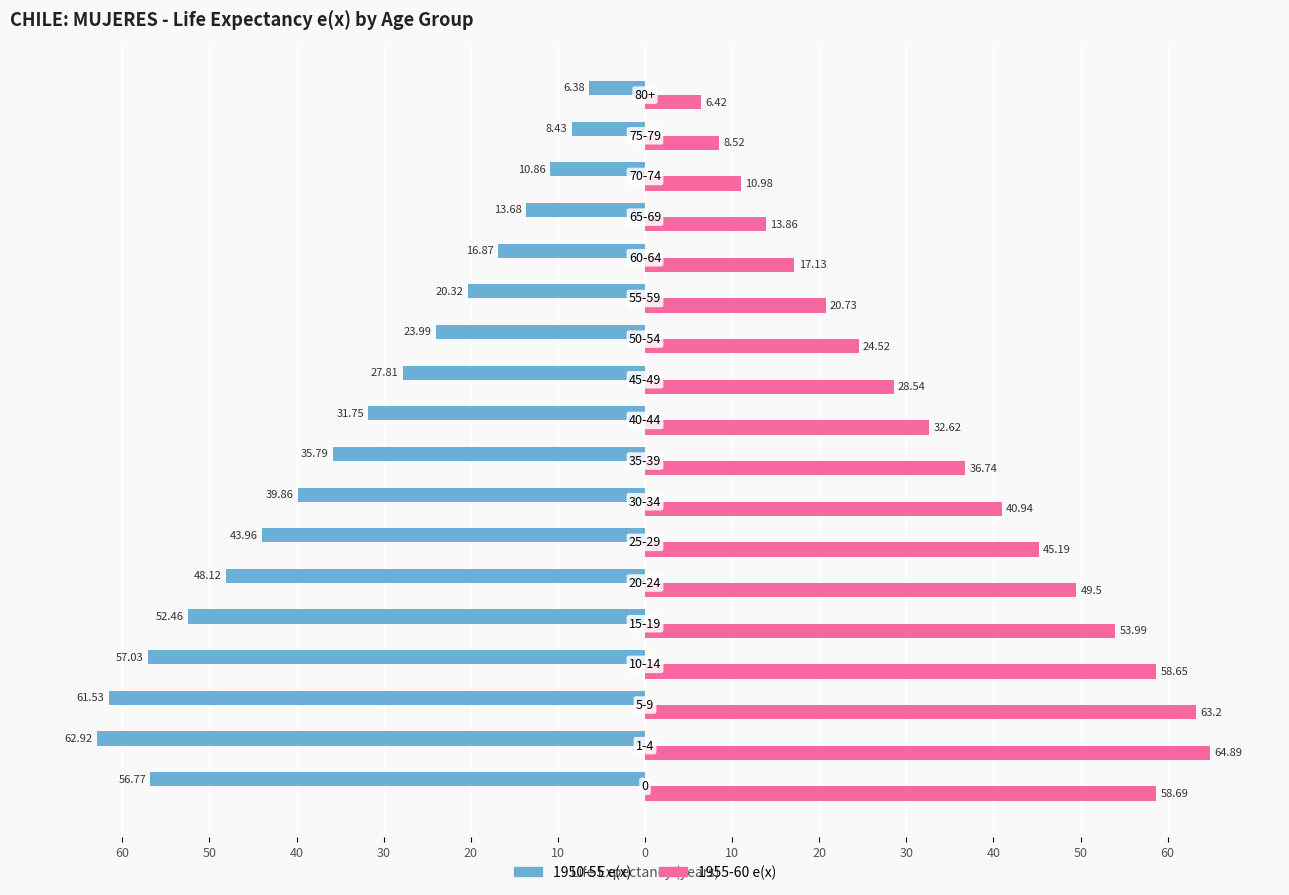

What is the label of the 7th bar from the right?

50